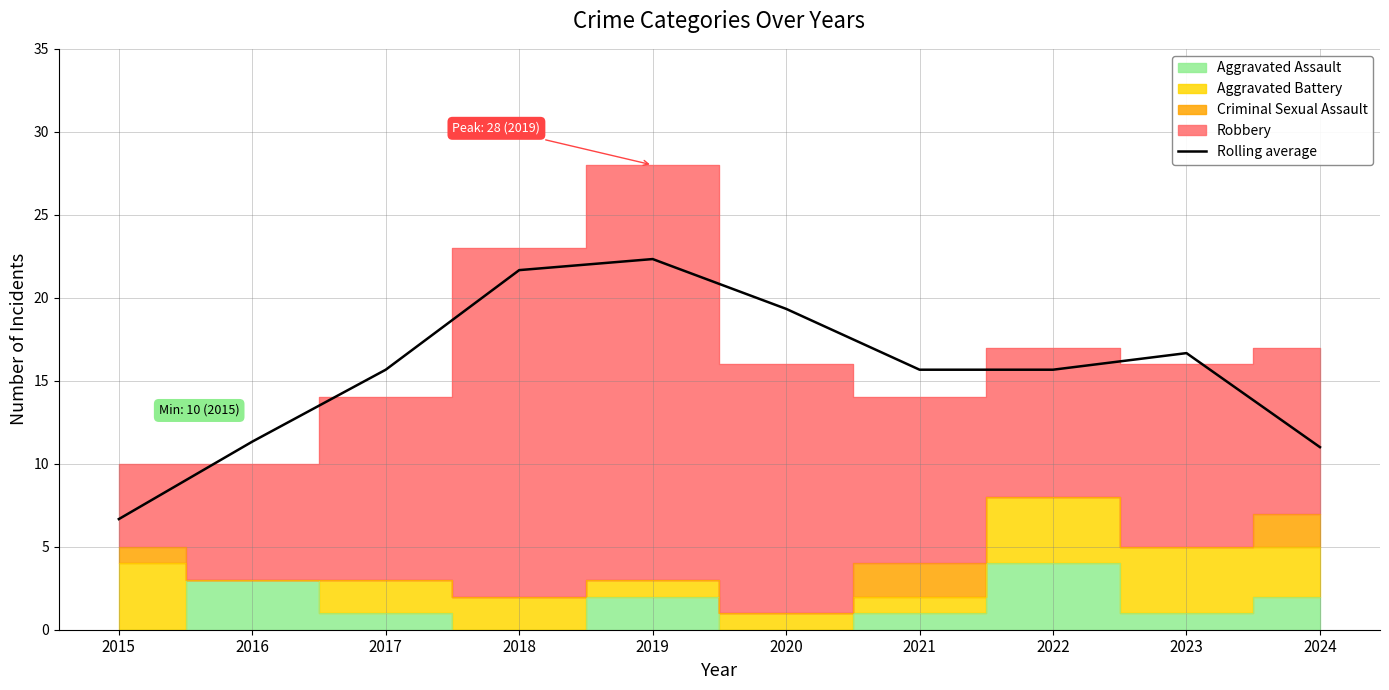

At which category does the data reach its first local peak?

2019